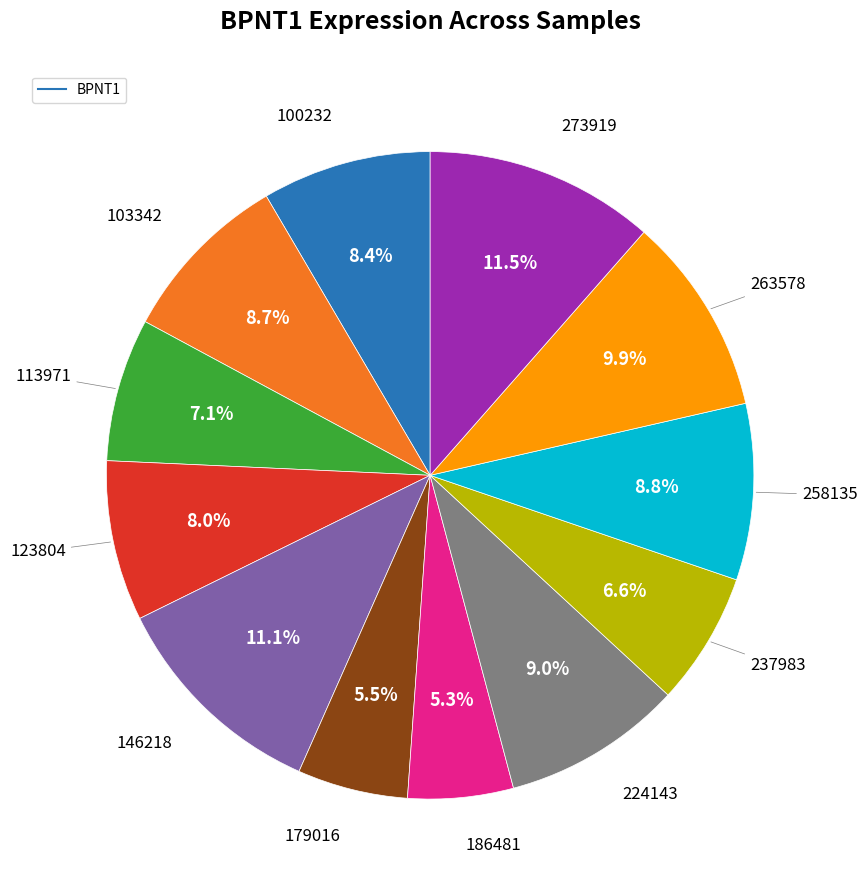

Does any single category account for the majority?

No